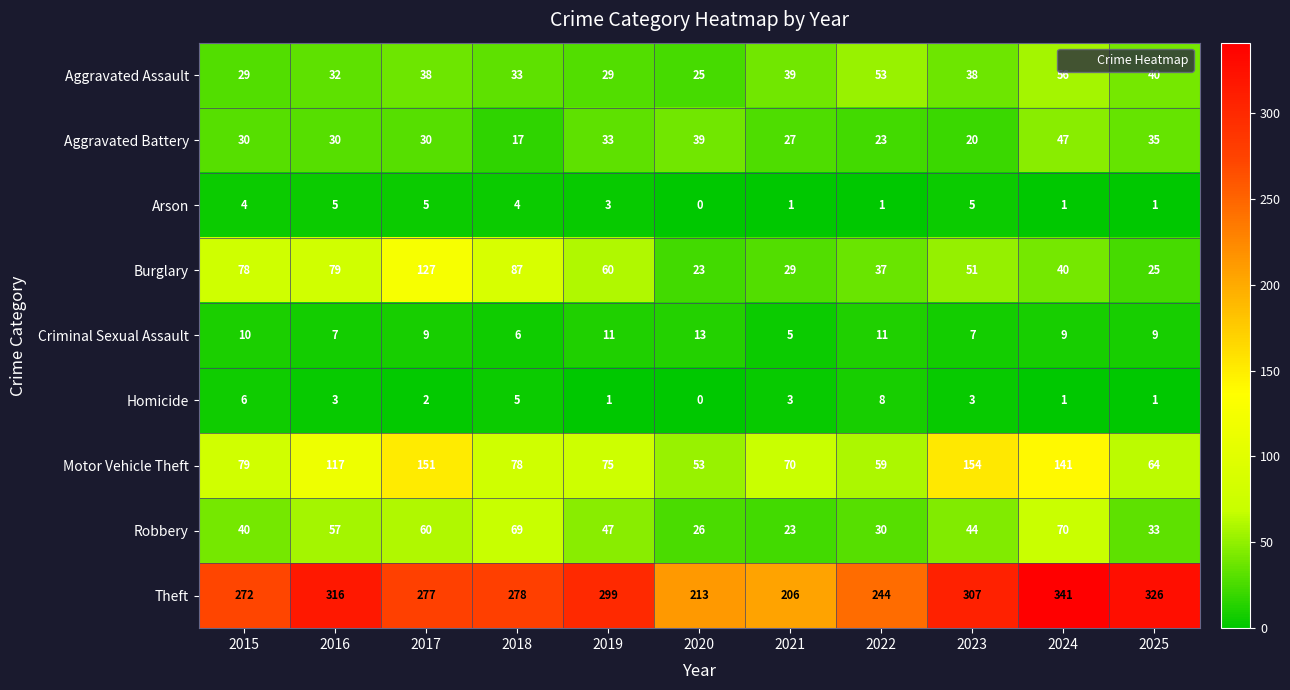

At how many categories does at least one series exceed 211?

10